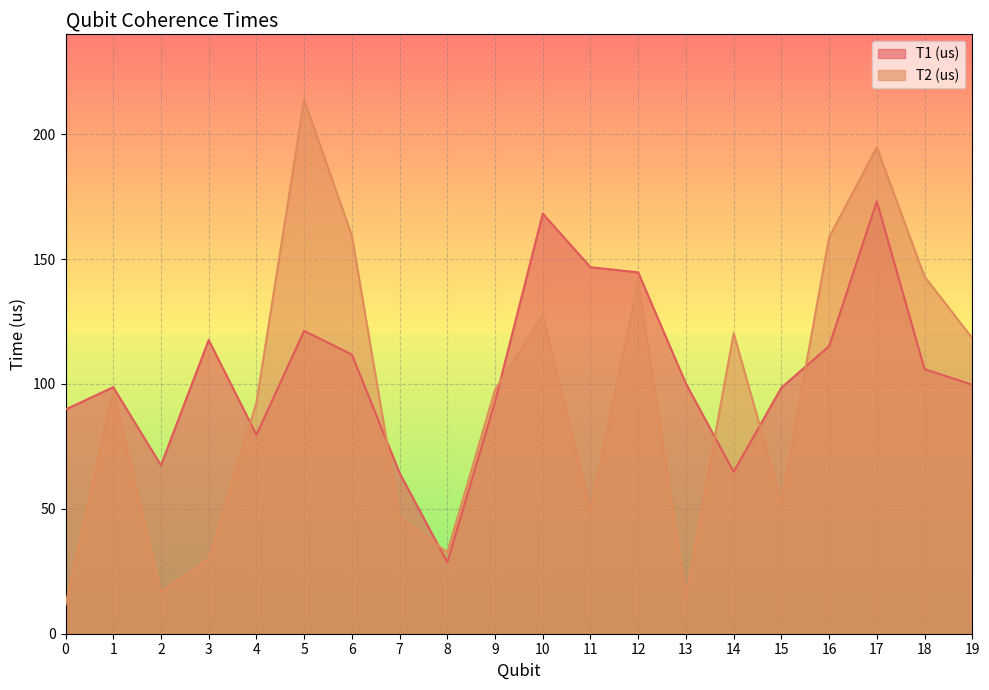

How many values in the T1 (us) series are below 100?

10